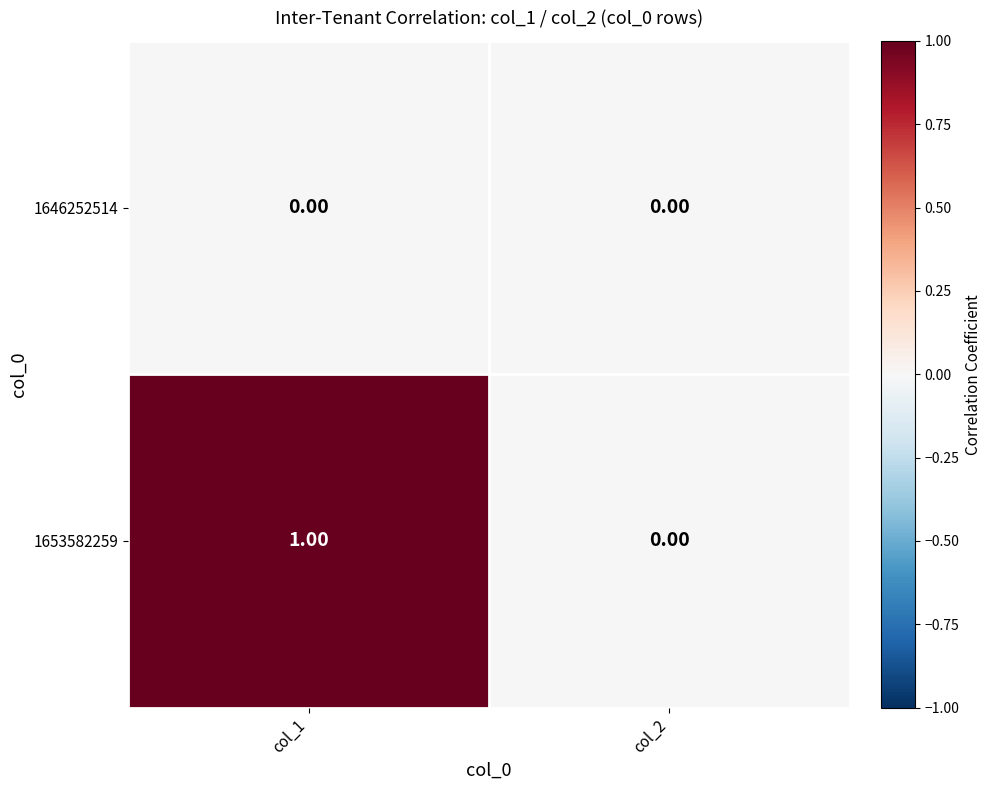

List the series in order of their overall mean, lowest first.

1646252514, 1653582259